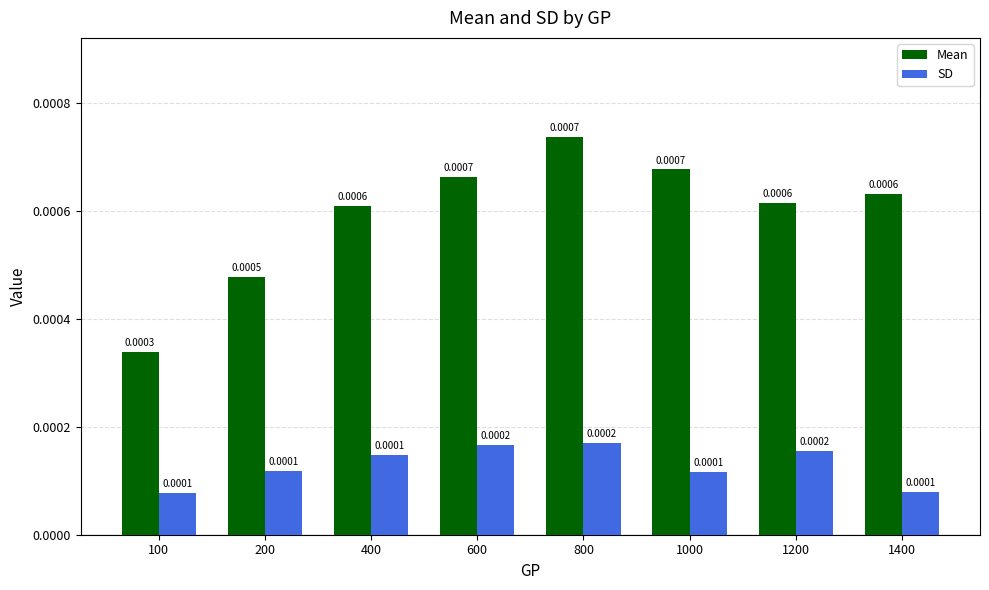

Rank the series by their average value, from lowest to highest.

SD, Mean